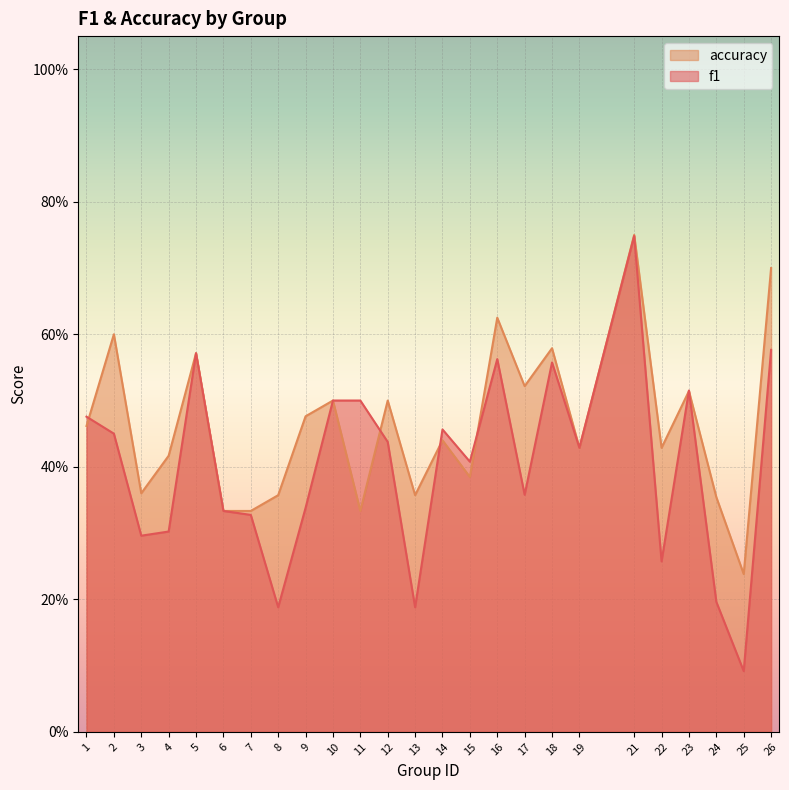

Does the chart display data point markers on the line(s)?

No